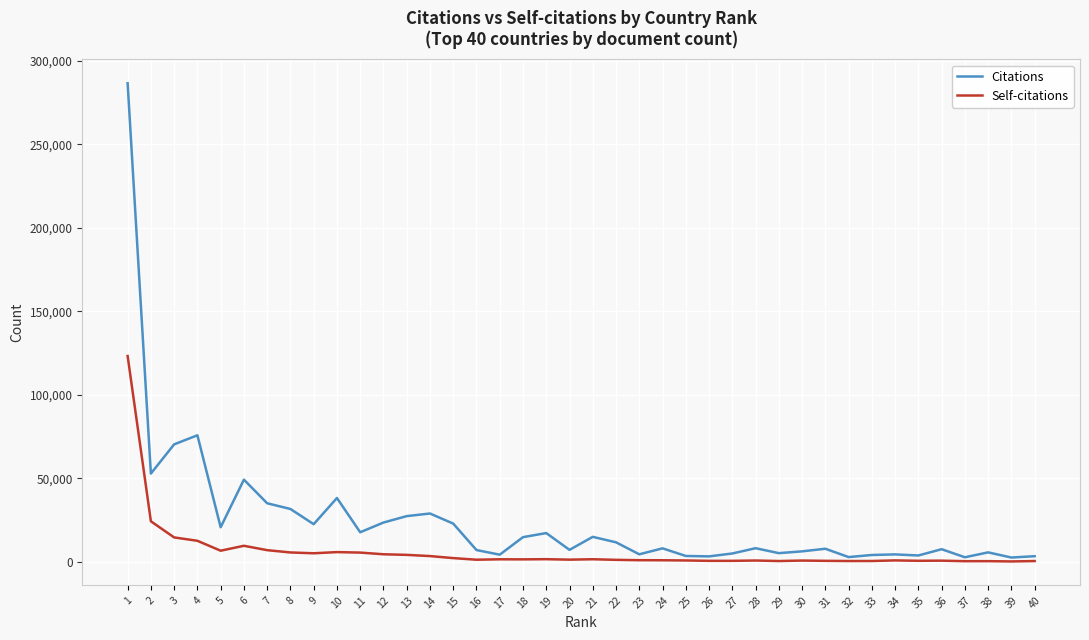

What is the greatest value displayed?

286591